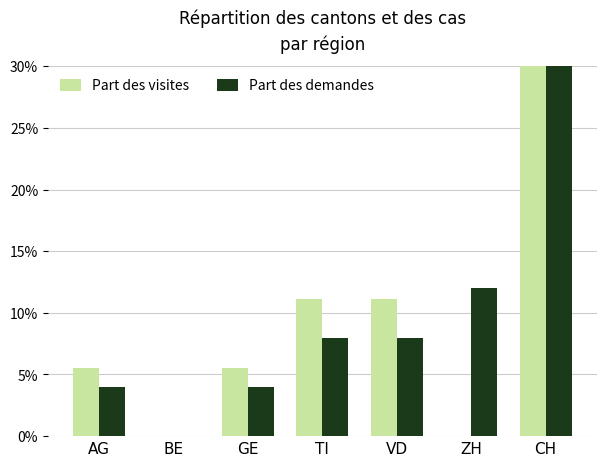

How many data points does each series have?

7